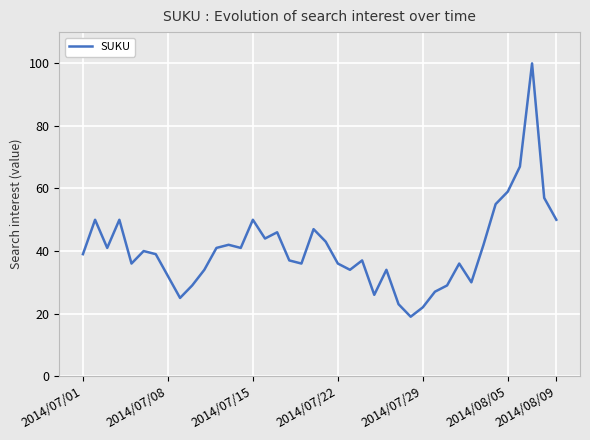

What is the smallest value displayed?

19